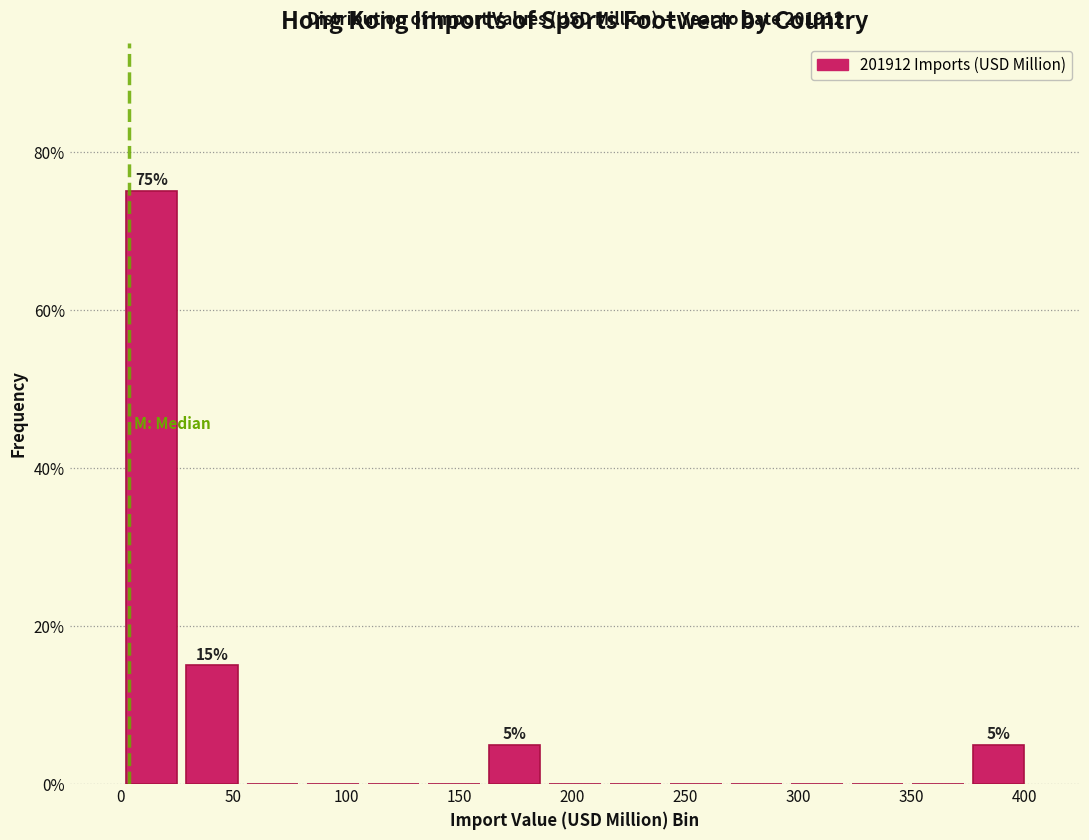

Which range on the x-axis has the tallest bar?

0 to 25